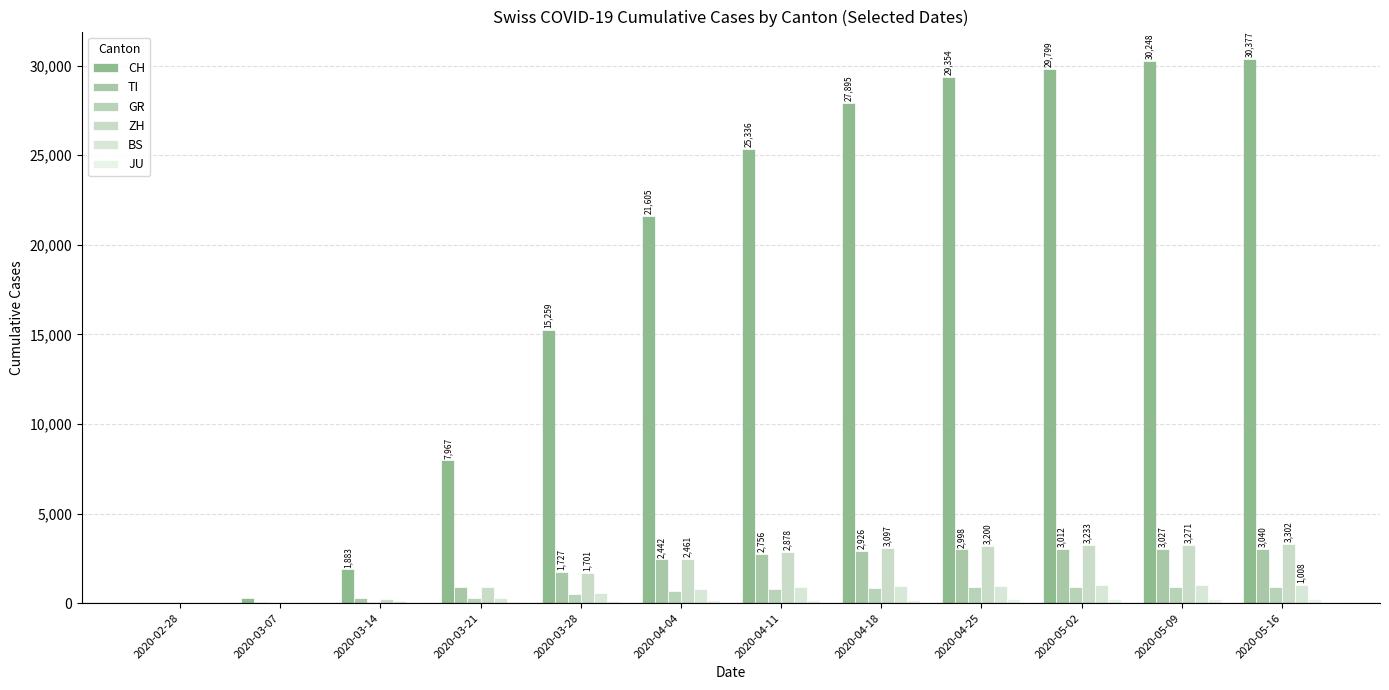

How many series are shown in this chart?

6